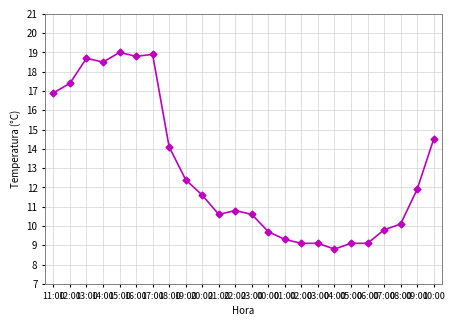

Where is the first local minimum?

14:00